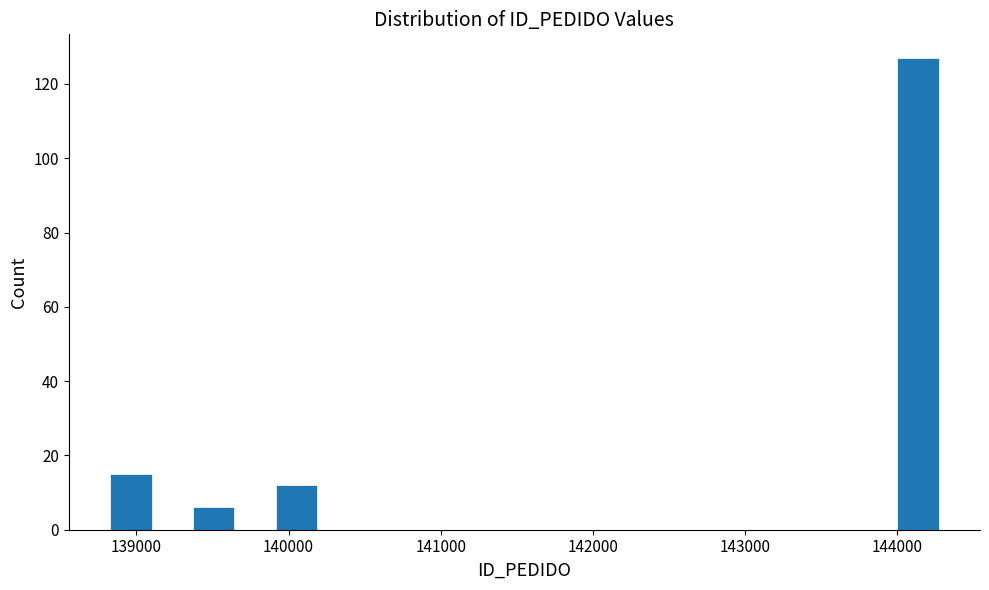

Around what value on the x-axis is the tallest bar? Give the approximate position of its centre, as read against the axis.

144100